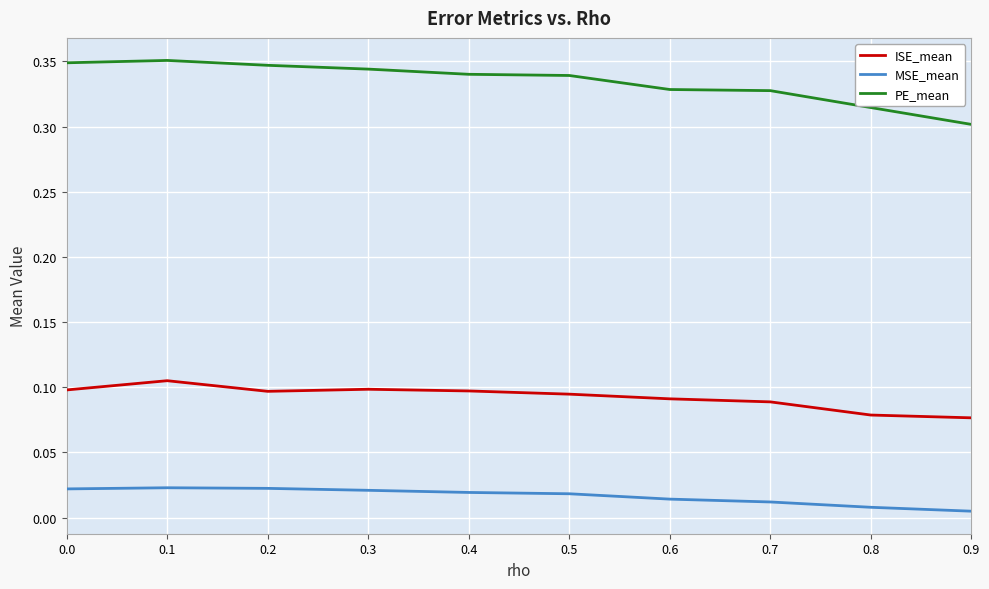

Which series has the largest total across all categories?

PE_mean